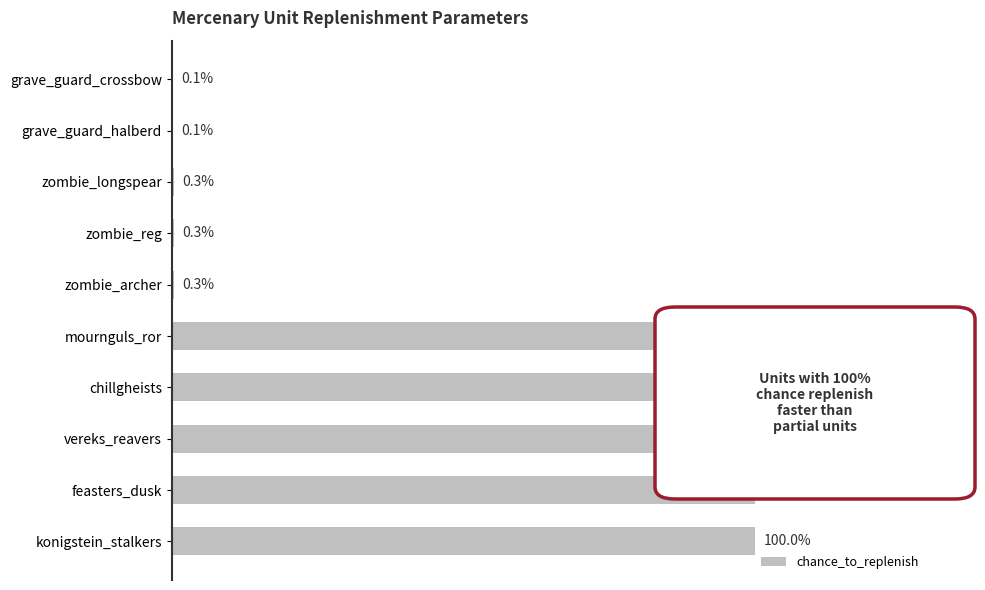

Which has a higher value, zombie_archer or vereks_reavers?

vereks_reavers